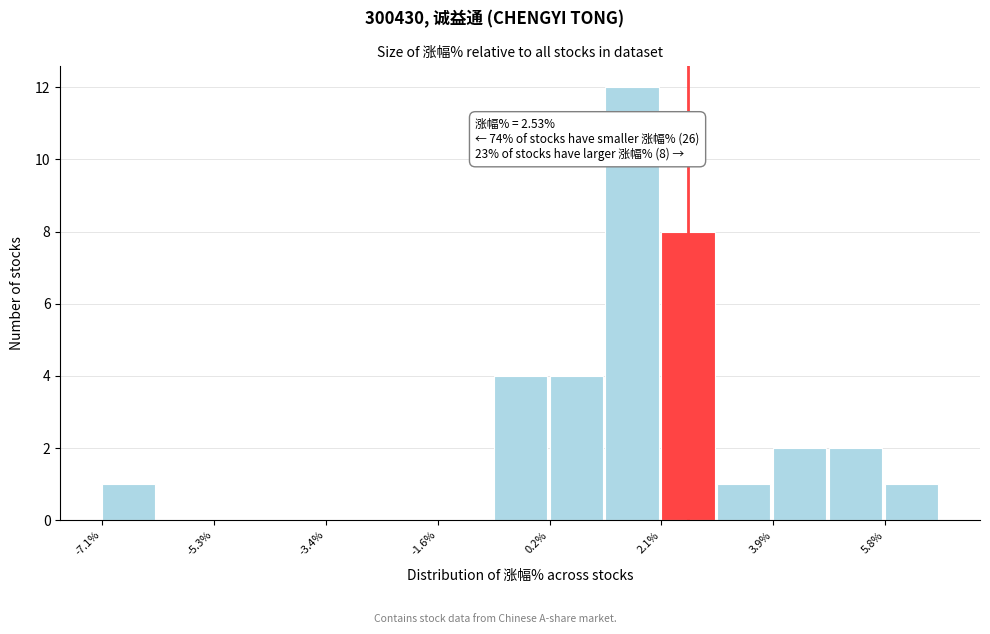

Over which range of the x-axis is the bar tallest?

1.2 to 2.0